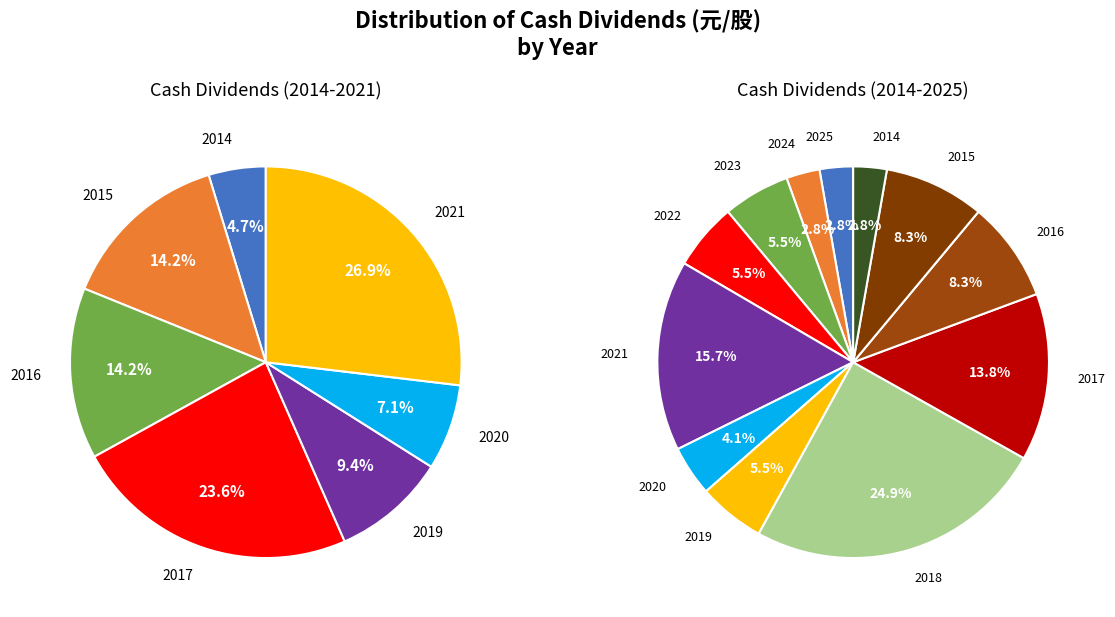

Is it true that 2022 is 1% of the pie?

False